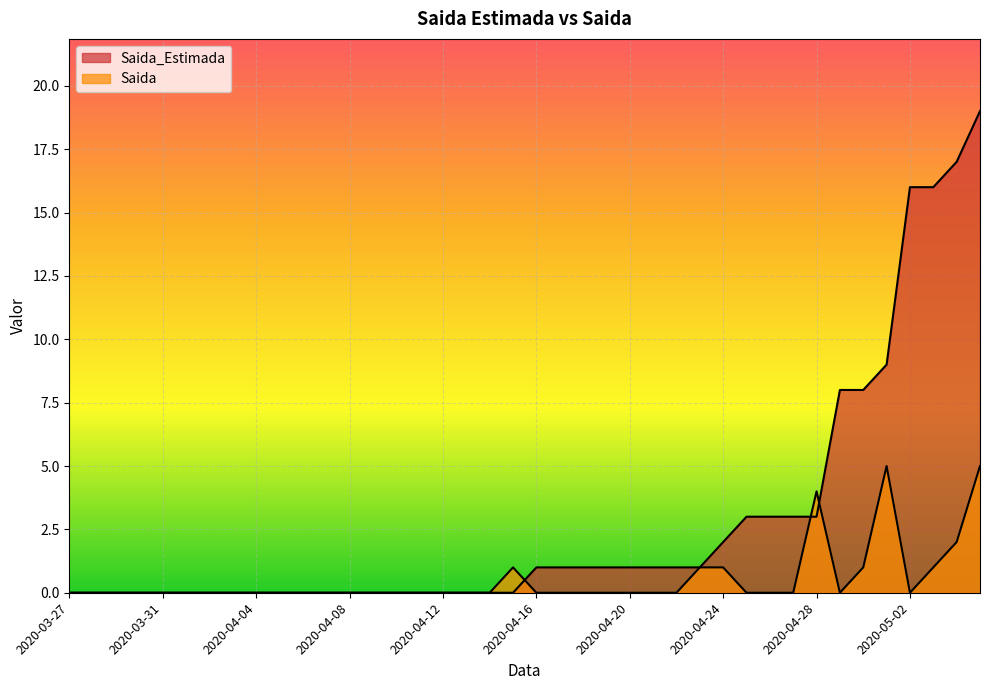

List the labels in order of Saida value, smallest first.

2020-03-27, 2020-03-28, 2020-03-29, 2020-03-30, 2020-03-31, 2020-04-01, 2020-04-02, 2020-04-03, 2020-04-04, 2020-04-05, 2020-04-06, 2020-04-07, 2020-04-08, 2020-04-09, 2020-04-10, 2020-04-11, 2020-04-12, 2020-04-13, 2020-04-14, 2020-04-16, 2020-04-17, 2020-04-18, 2020-04-19, 2020-04-20, 2020-04-21, 2020-04-22, 2020-04-25, 2020-04-26, 2020-04-27, 2020-04-29, 2020-05-02, 2020-04-15, 2020-04-23, 2020-04-24, 2020-04-30, 2020-05-03, 2020-05-04, 2020-04-28, 2020-05-01, 2020-05-05